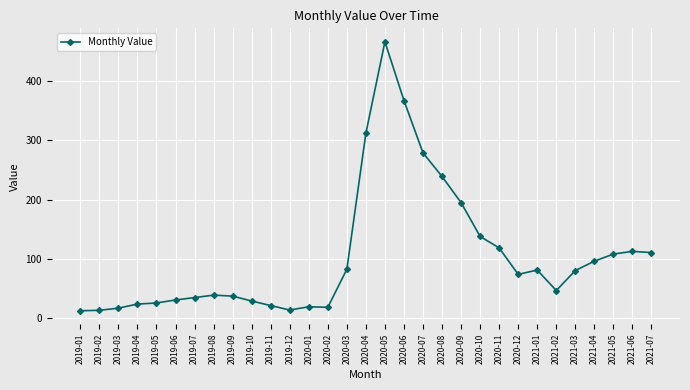

What is the difference between the values at 2020-02 and 2021-07?

92.3